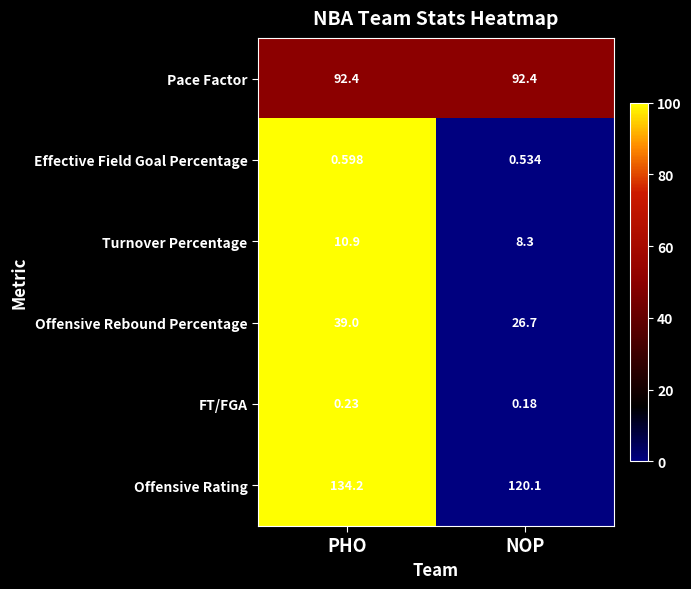

Which series has the widest spread of values?

Offensive Rating